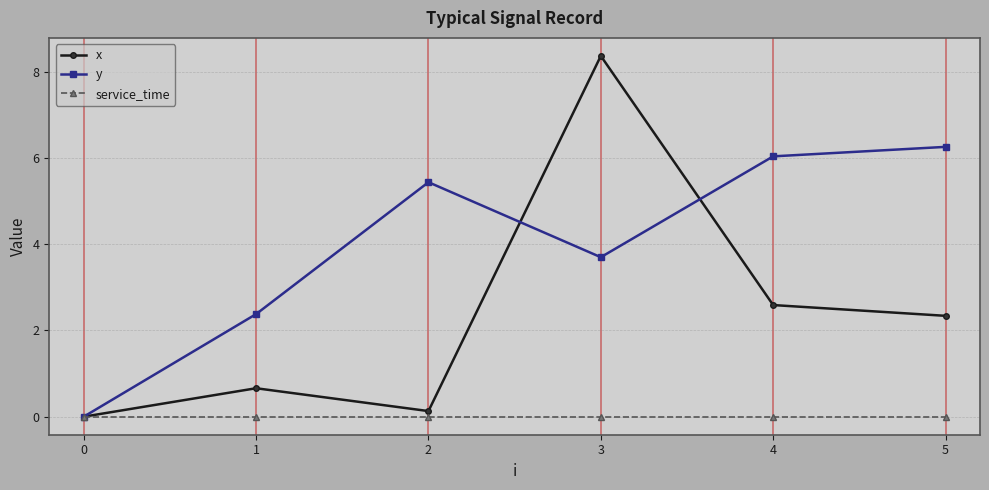

Rank the series by their average value, from lowest to highest.

service_time, x, y